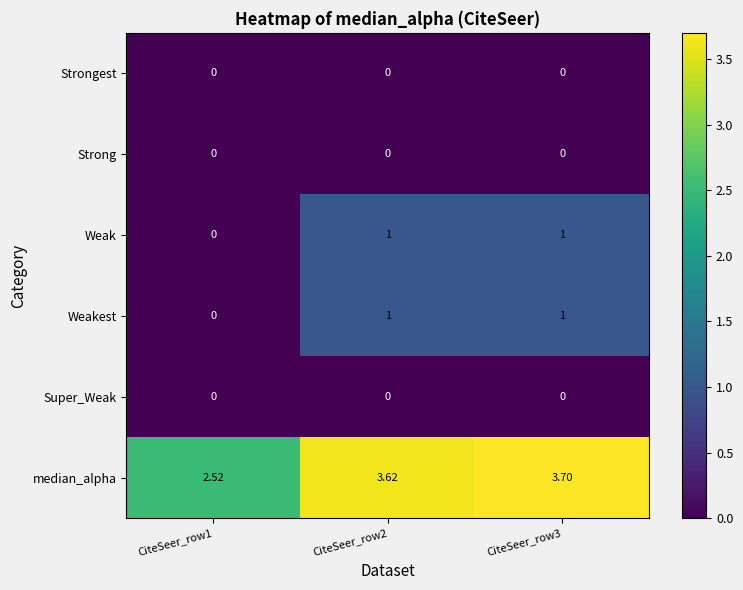

Between CiteSeer_row1 and CiteSeer_row3, which series saw the biggest shift?

median_alpha